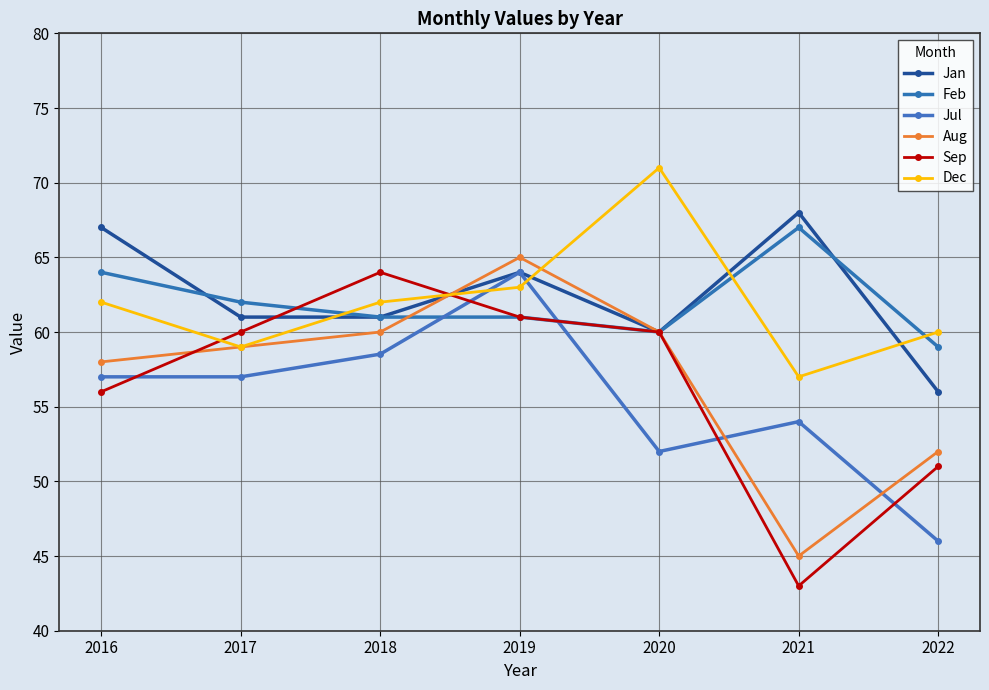

What is the spread (max minus min) of values at 2020?

19.0